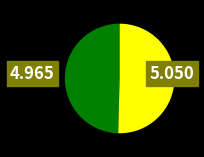

Is there any slice that represents more than half of the pie?

Yes